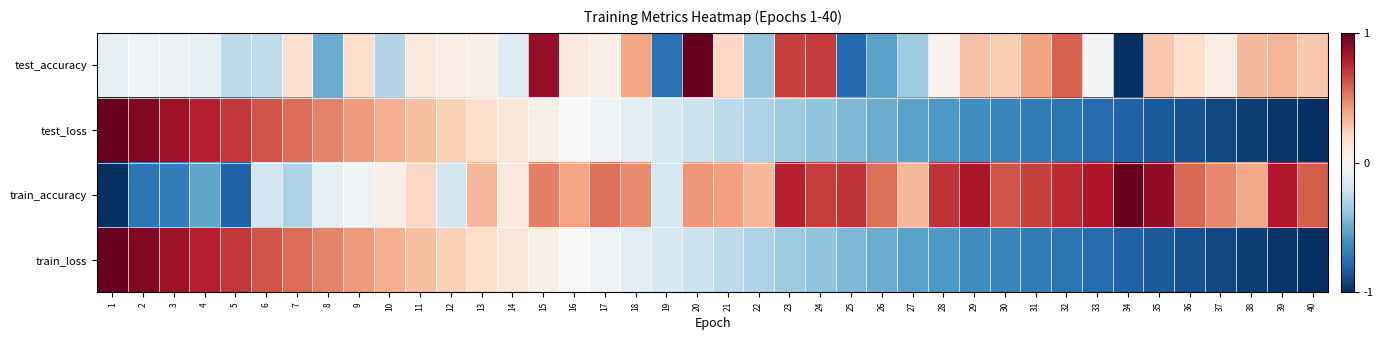

Reading left to right, extract all data points from this chart.

test_accuracy: 1=-0.1	2=-0.0	3=-0.1	4=-0.1	5=-0.3	6=-0.3	7=0.2	8=-0.5	9=0.2	10=-0.3	11=0.1	12=0.1	13=0.1	14=-0.1	15=0.9	16=0.1	17=0.1	18=0.4	19=-0.7	20=1.0	21=0.2	22=-0.4	23=0.7	24=0.7	25=-0.8	26=-0.5	27=-0.4	28=0.0	29=0.3	30=0.3	31=0.4	32=0.6	33=-0.0	34=-1.0	35=0.3	36=0.2	37=0.1	38=0.3	39=0.3	40=0.3
test_loss: 1=1.0	2=0.9	3=0.8	4=0.8	5=0.7	6=0.6	7=0.6	8=0.5	9=0.4	10=0.4	11=0.3	12=0.2	13=0.2	14=0.1	15=0.1	16=0.0	17=-0.1	18=-0.1	19=-0.2	20=-0.2	21=-0.3	22=-0.3	23=-0.4	24=-0.4	25=-0.4	26=-0.5	27=-0.5	28=-0.6	29=-0.6	30=-0.7	31=-0.7	32=-0.7	33=-0.8	34=-0.8	35=-0.8	36=-0.9	37=-0.9	38=-0.9	39=-1.0	40=-1.0
train_accuracy: 1=-1.0	2=-0.7	3=-0.7	4=-0.5	5=-0.8	6=-0.2	7=-0.3	8=-0.1	9=-0.0	10=0.1	11=0.2	12=-0.2	13=0.3	14=0.1	15=0.5	16=0.4	17=0.5	18=0.5	19=-0.2	20=0.4	21=0.4	22=0.3	23=0.8	24=0.7	25=0.7	26=0.5	27=0.3	28=0.7	29=0.8	30=0.6	31=0.7	32=0.7	33=0.8	34=1.0	35=0.9	36=0.6	37=0.5	38=0.4	39=0.8	40=0.6
train_loss: 1=1.0	2=0.9	3=0.8	4=0.8	5=0.7	6=0.6	7=0.6	8=0.5	9=0.4	10=0.4	11=0.3	12=0.2	13=0.2	14=0.1	15=0.1	16=0.0	17=-0.1	18=-0.1	19=-0.2	20=-0.2	21=-0.3	22=-0.3	23=-0.4	24=-0.4	25=-0.4	26=-0.5	27=-0.5	28=-0.6	29=-0.6	30=-0.7	31=-0.7	32=-0.7	33=-0.8	34=-0.8	35=-0.8	36=-0.9	37=-0.9	38=-0.9	39=-1.0	40=-1.0